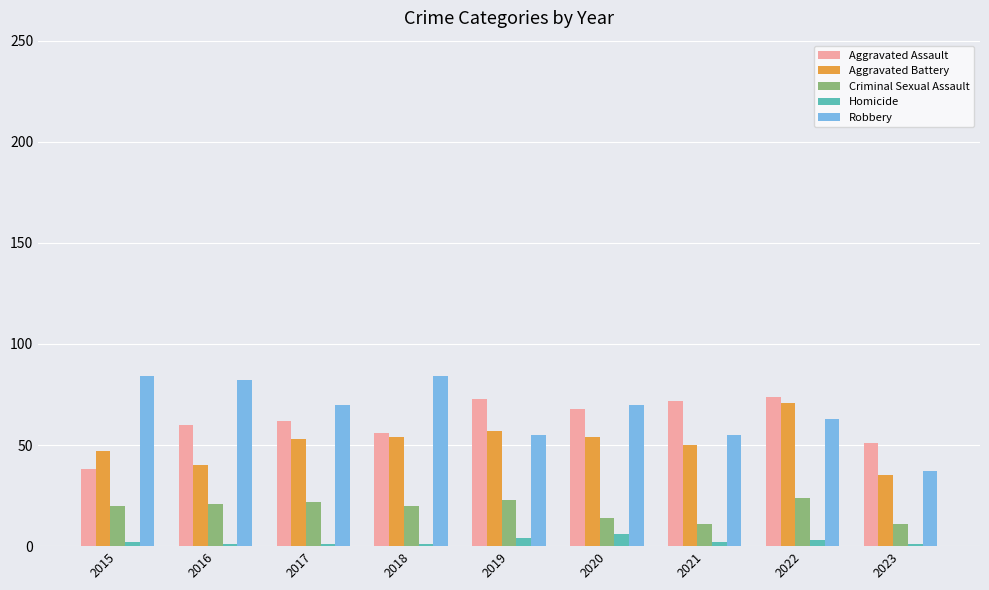

What is the sum of all Robbery values?

600